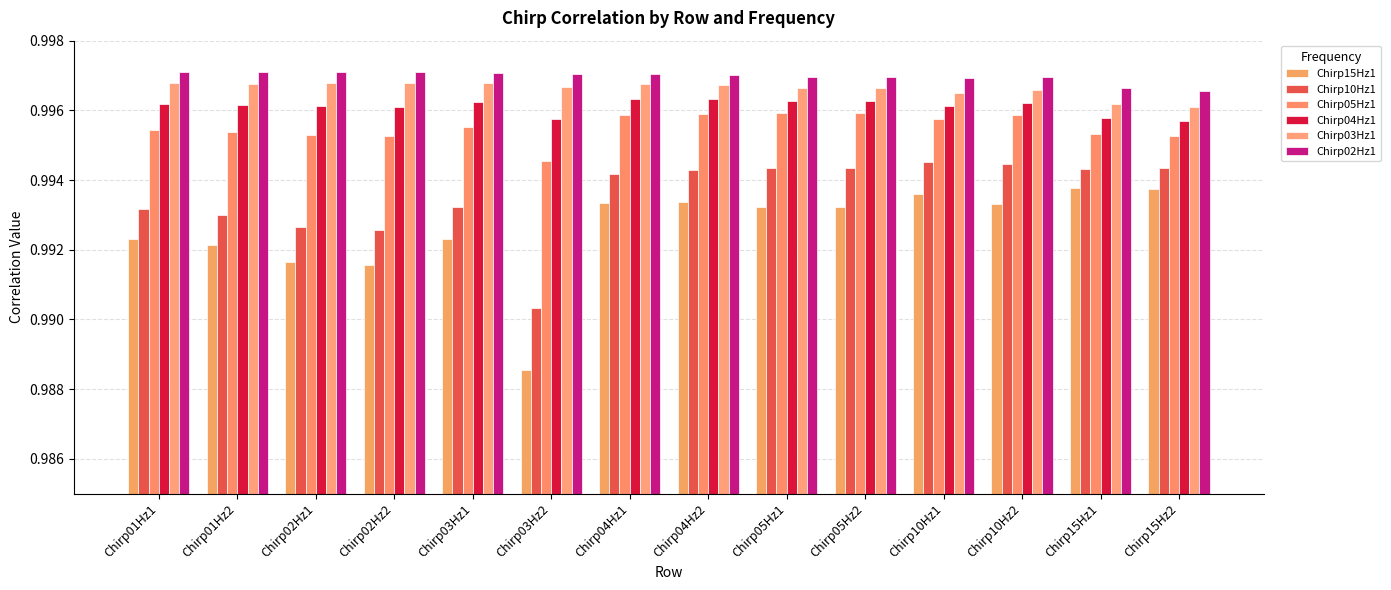

Which series has the largest total across all categories?

Chirp02Hz1